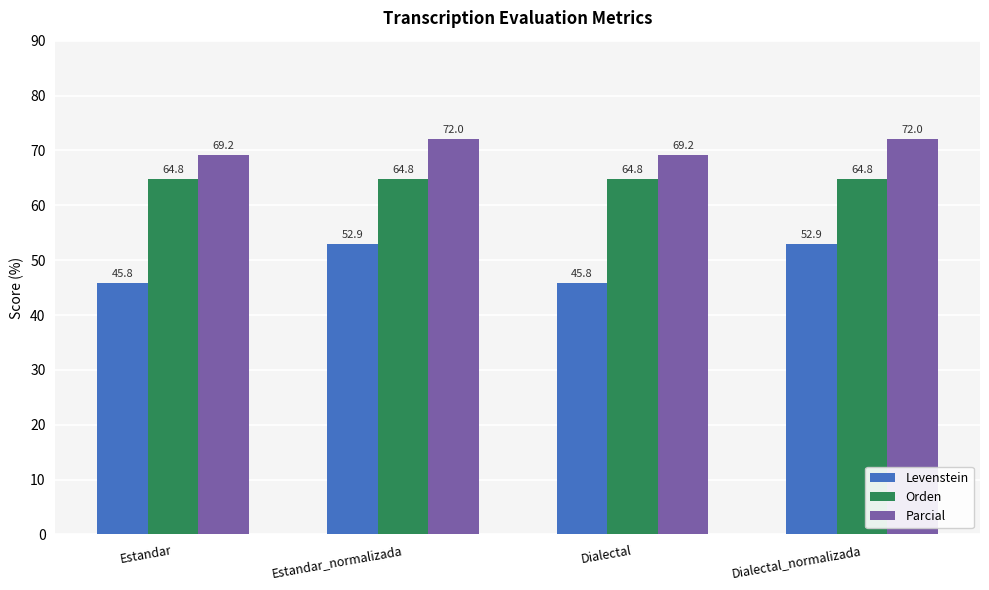

Between Dialectal and Dialectal_normalizada, which series saw the biggest shift?

Levenstein